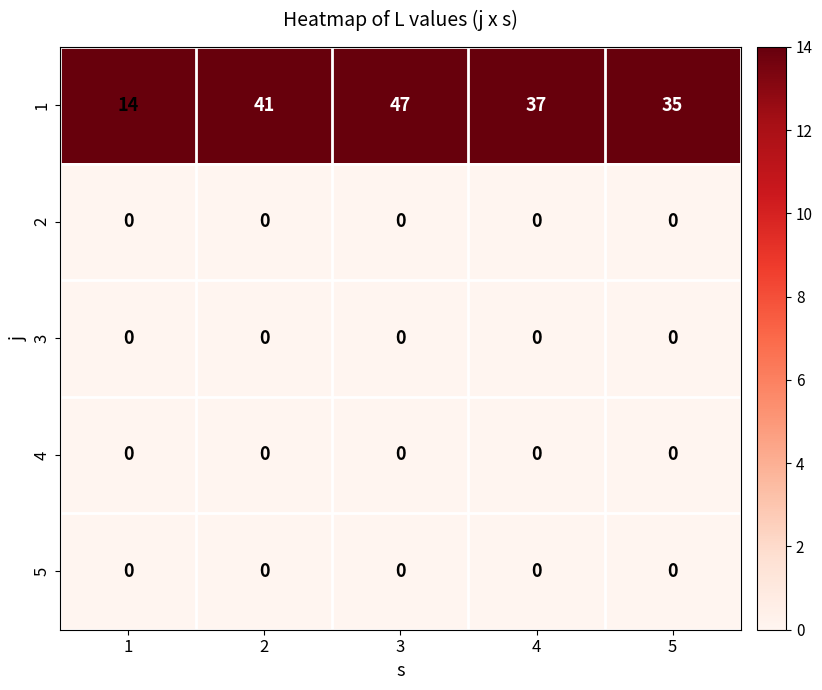

What is the greatest value displayed?

47